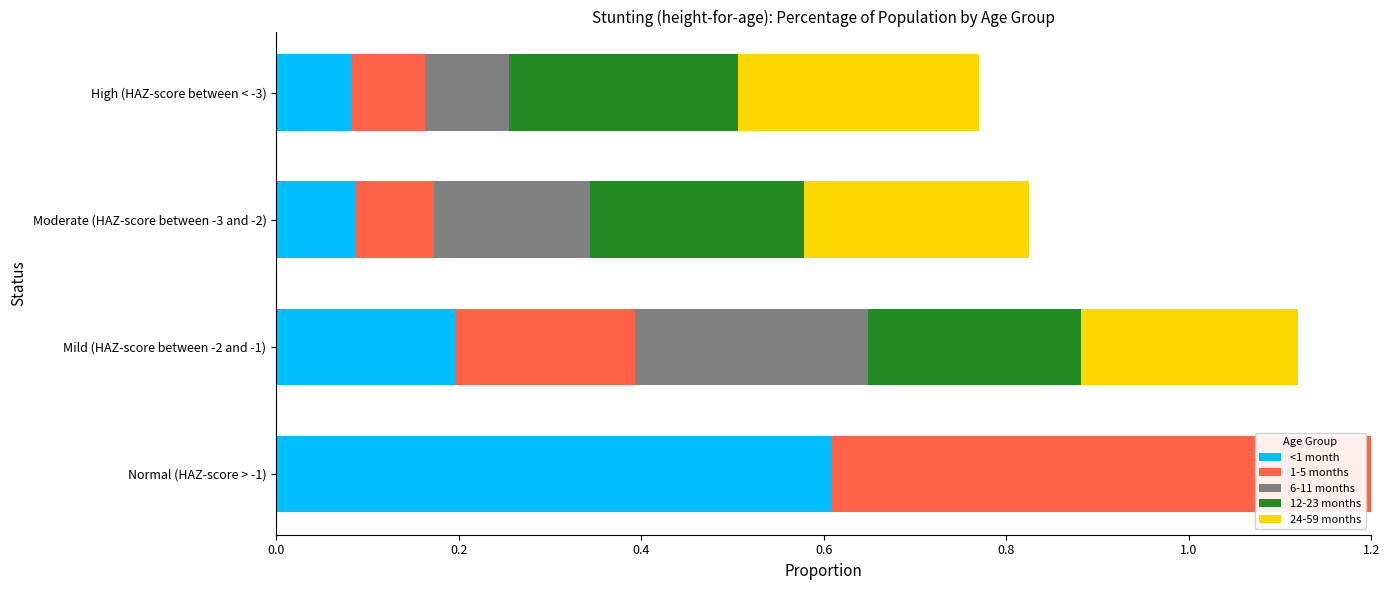

What are all the series names shown in the legend?

<1 month, 1-5 months, 6-11 months, 12-23 months, 24-59 months